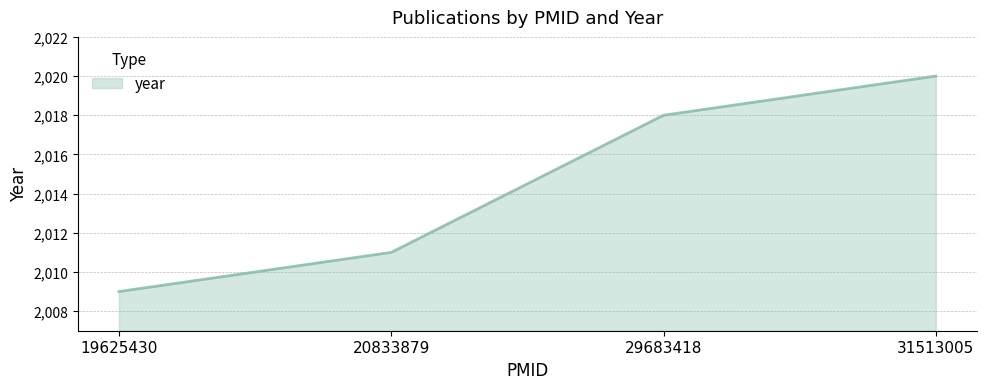

What is the sum of all values?

8058